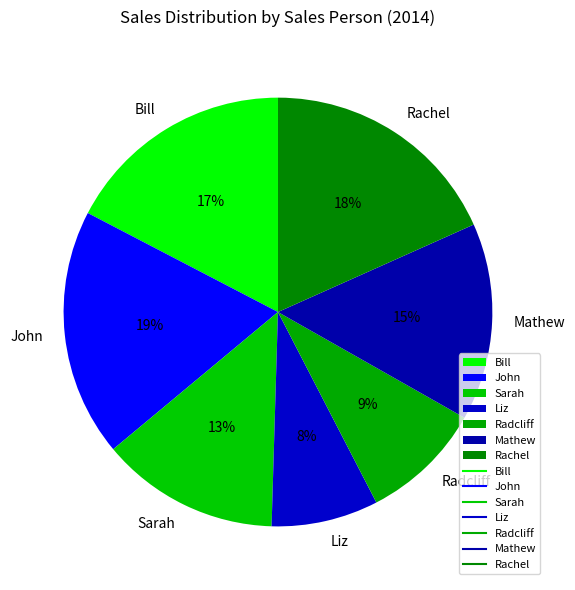

What is the smallest slice in the pie chart?

Liz